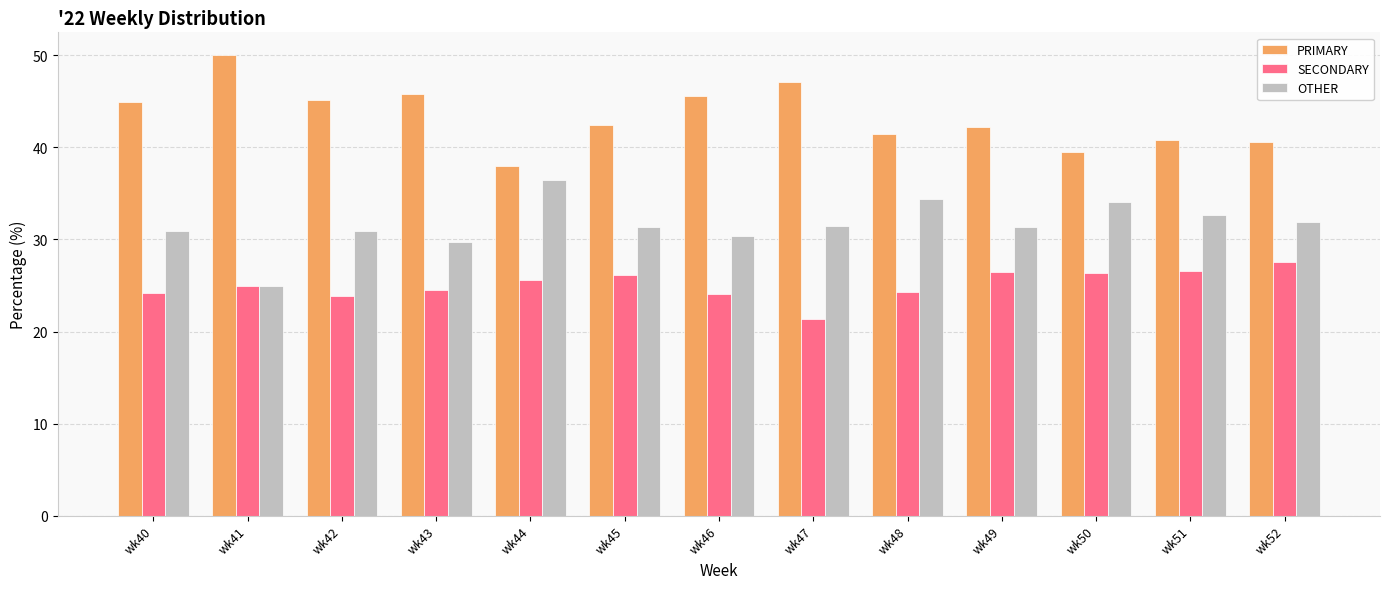

What is the difference between the maximum and second lowest values in the OTHER series?

6.7